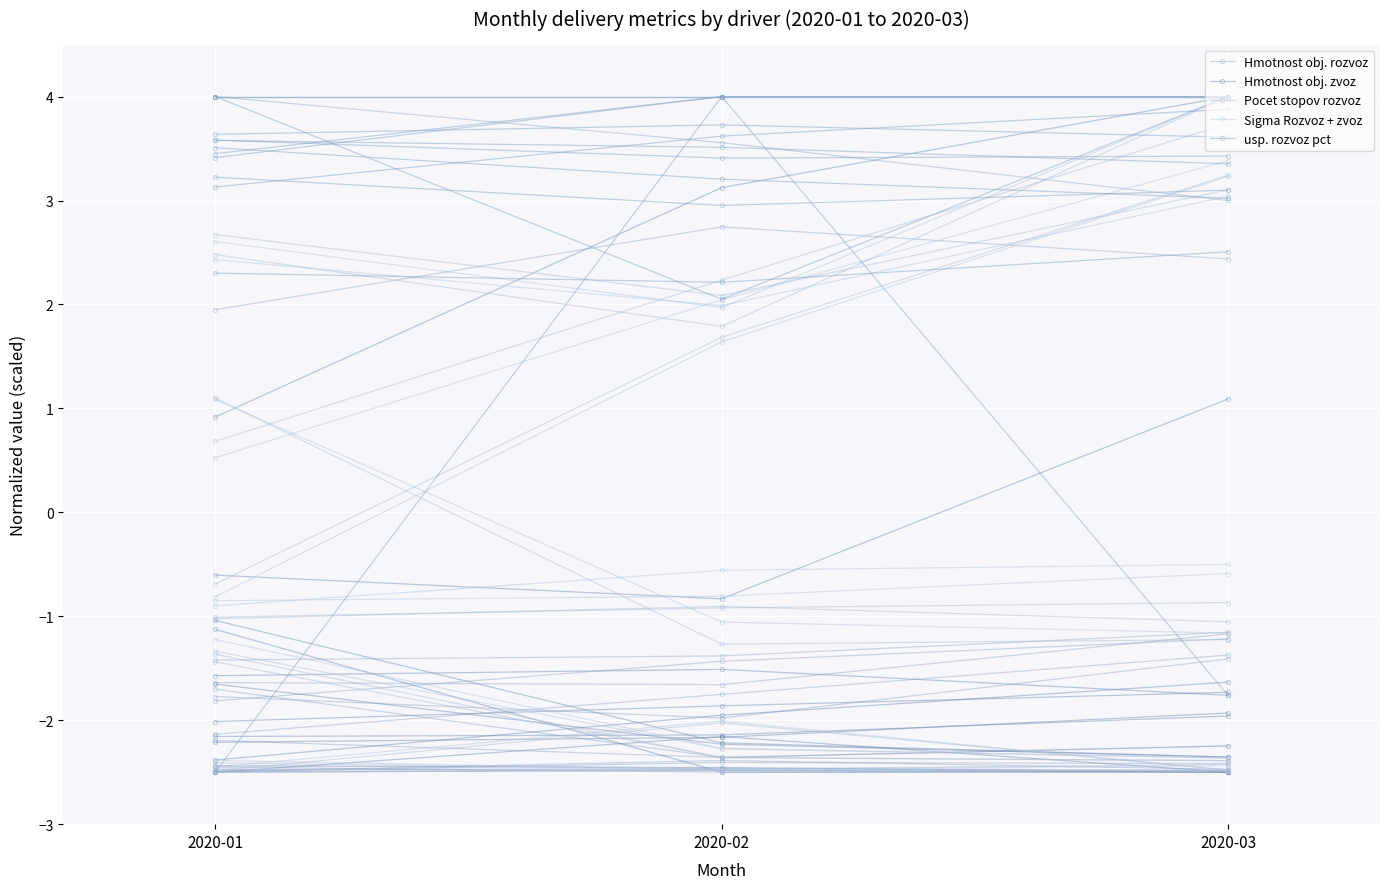

What is the value of the Pocet stopov rozvoz point at the 3rd from the left?

-2.4